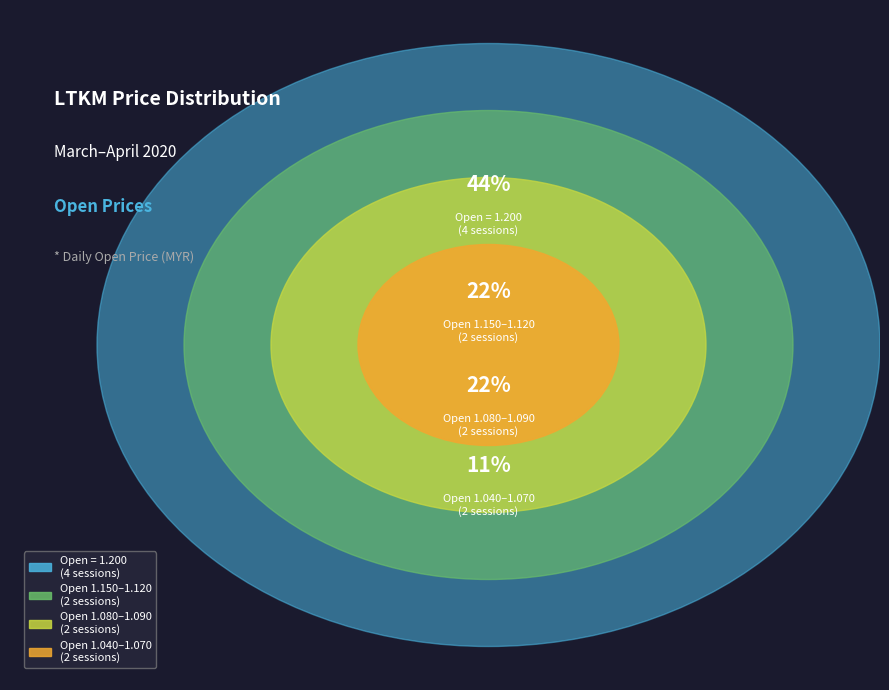

What percentage is the 2020-03-23 slice, to the nearest percent?

11%